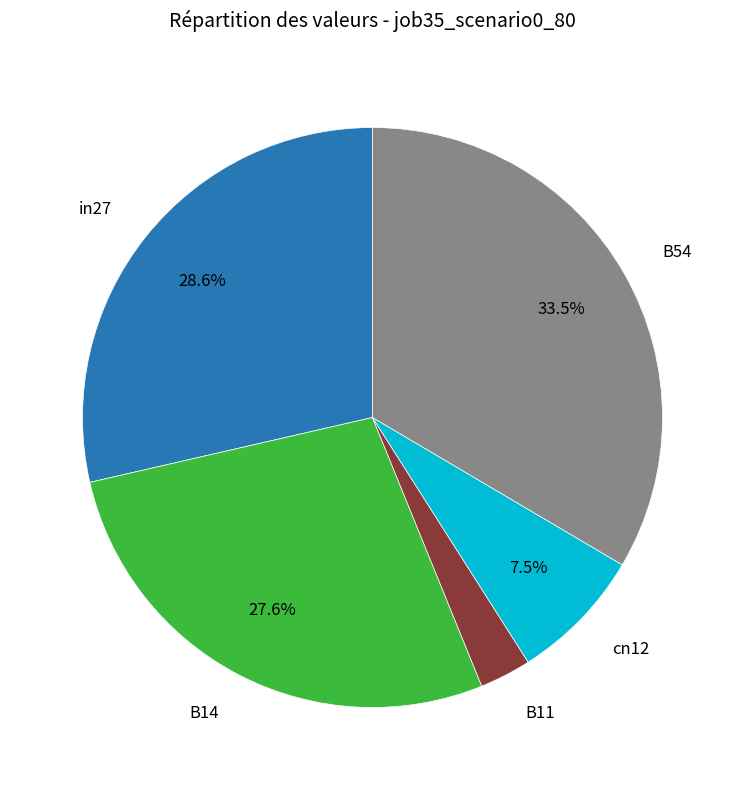

Is there a majority slice in this chart?

No